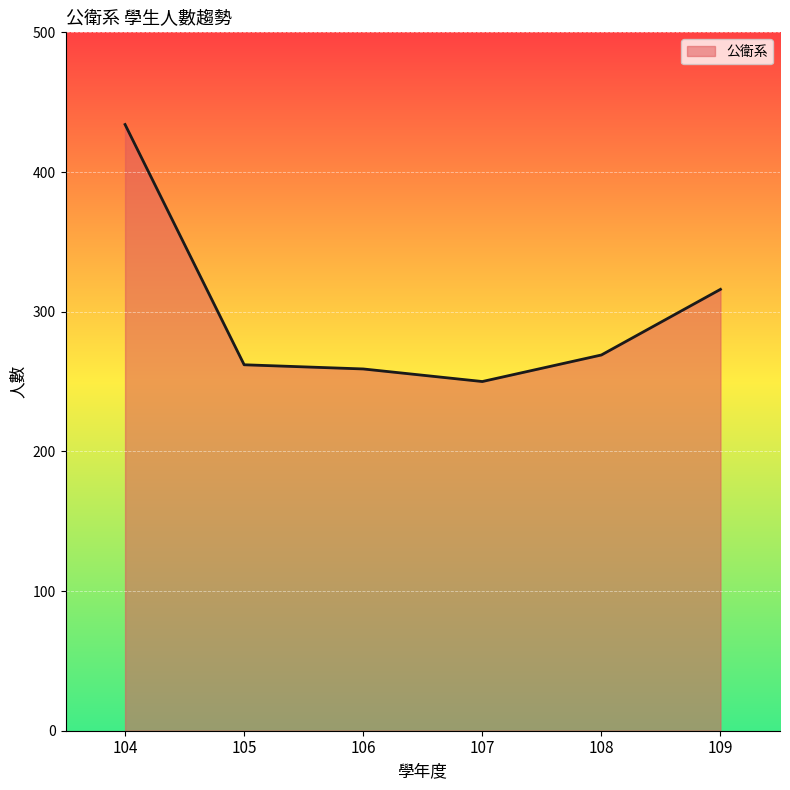

Is it true that the value at 107 is 250?

True